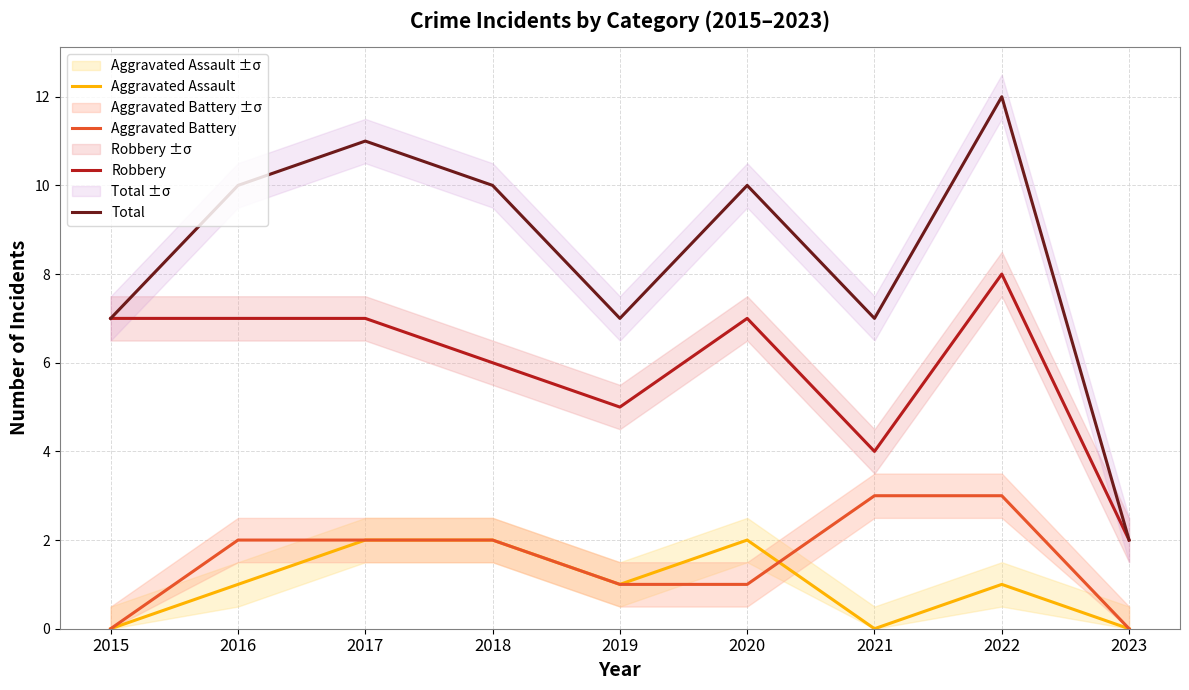

Is it true that Robbery equals 7 at 2015?

True